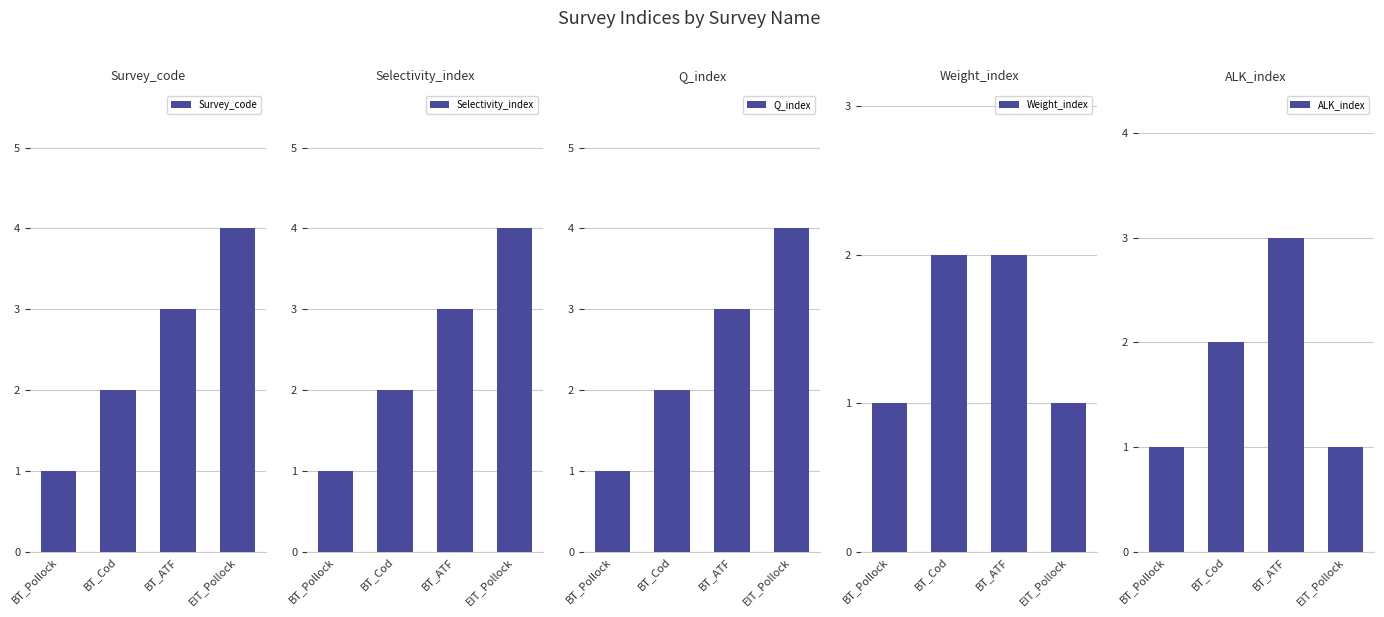

Which series has the largest total across all categories?

Survey_code